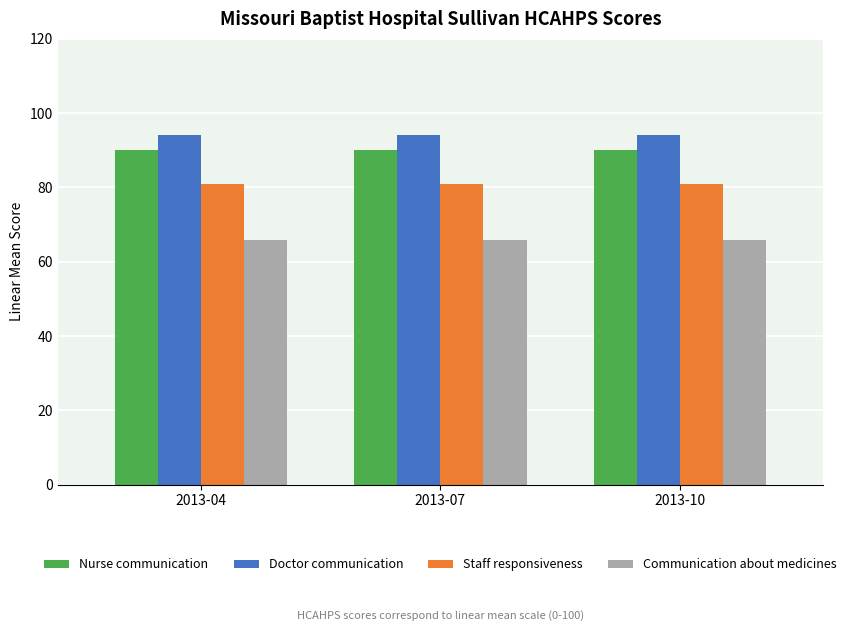

What is the value of the Nurse communication bar at the 3rd from the left?

90.1